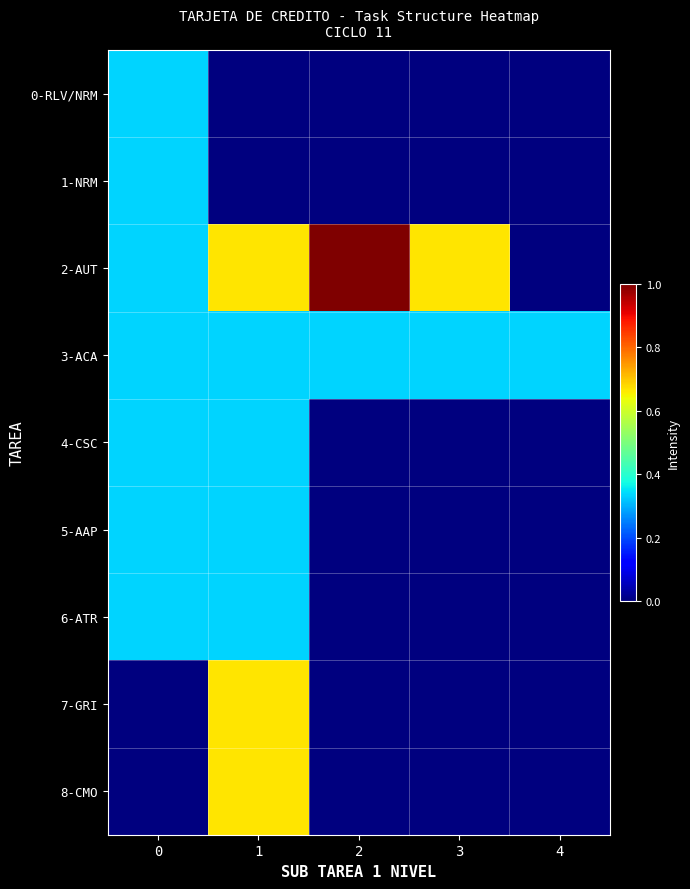

Which series has the largest total across all categories?

2-AUT